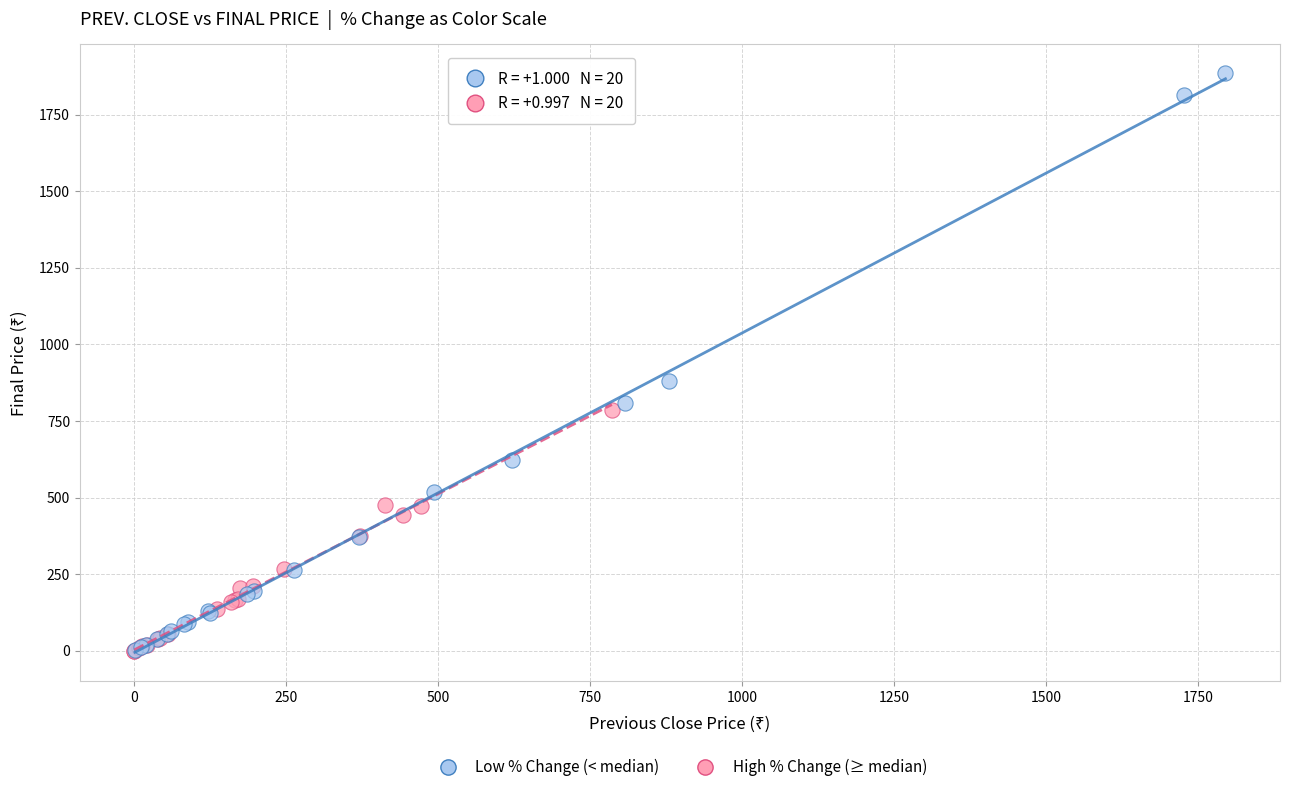

Which series contains the highest Y value?

Low % Change (< median)